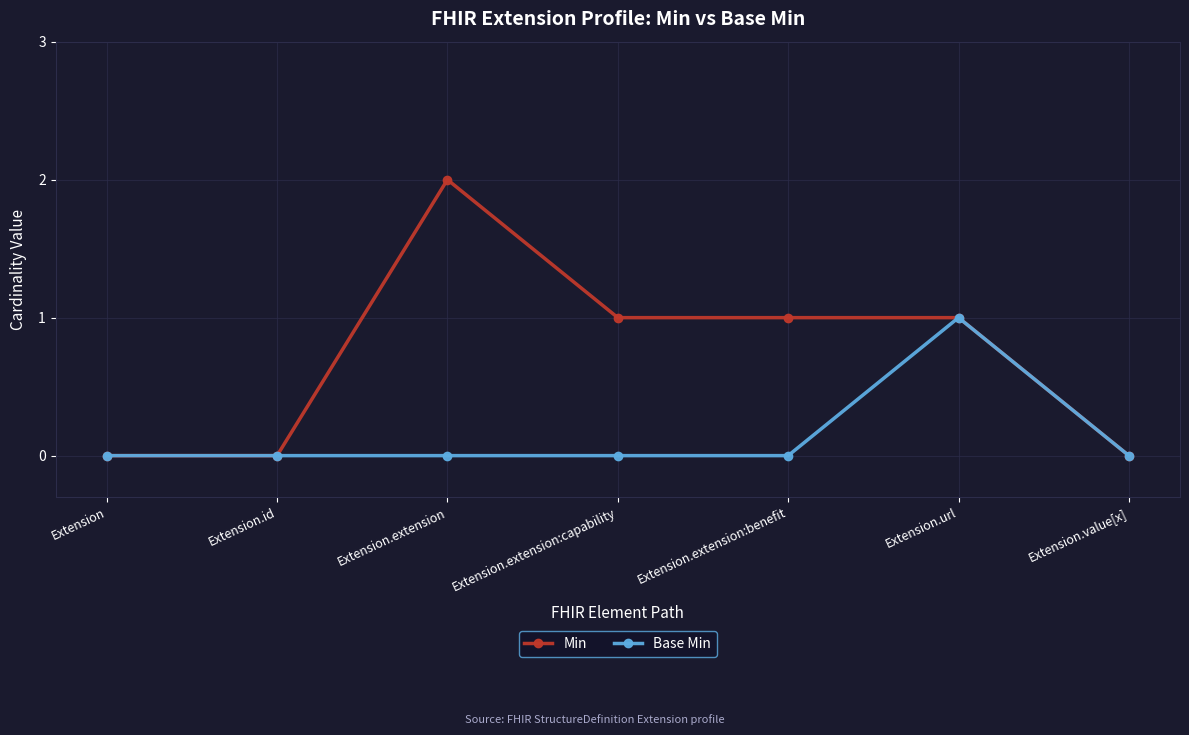

What are all the series names shown in the legend?

Min, Base Min